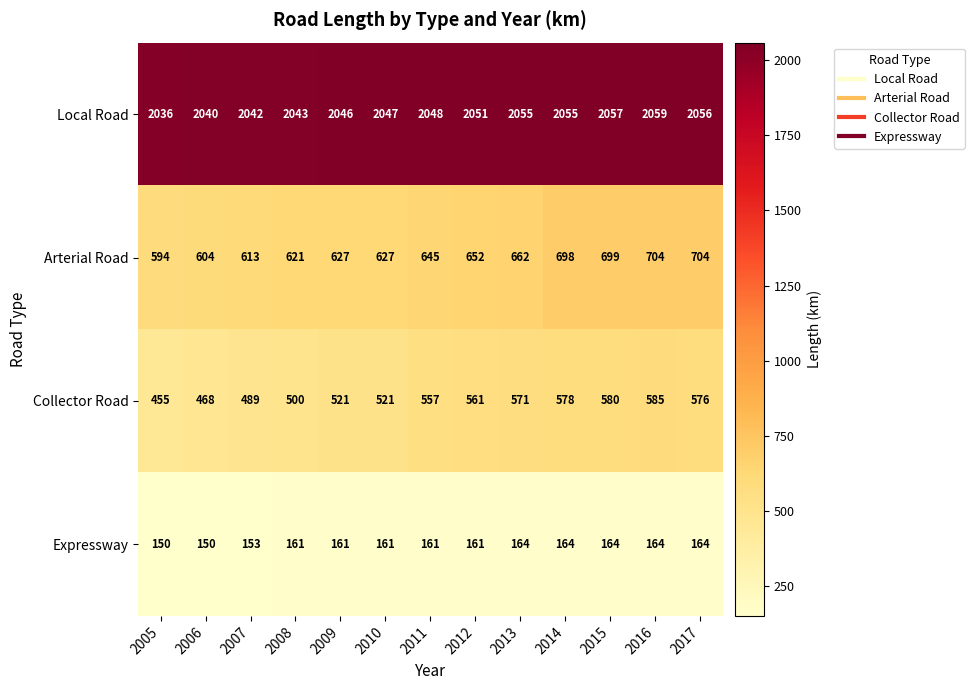

What is the difference between the highest and lowest values at 2017?

1892